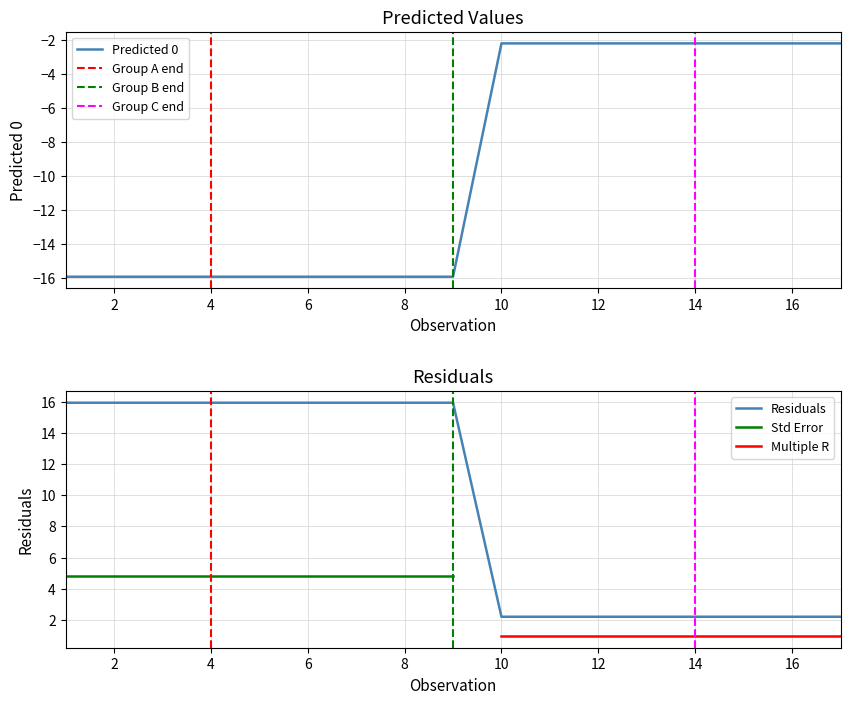

The Residuals series shows 2.2 at 16. True or false?

True